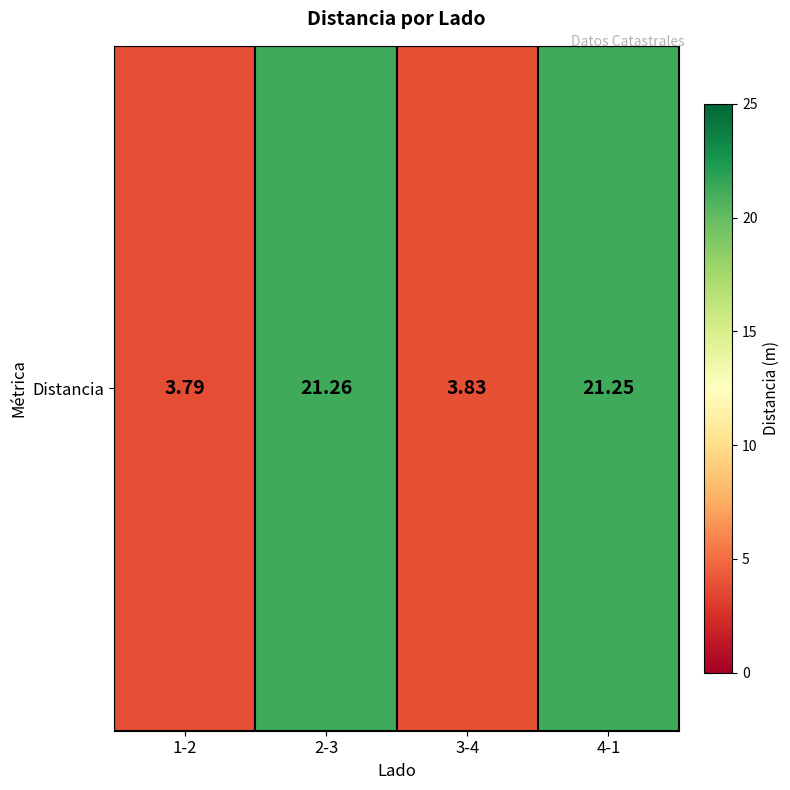

What is the greatest value displayed?

21.3